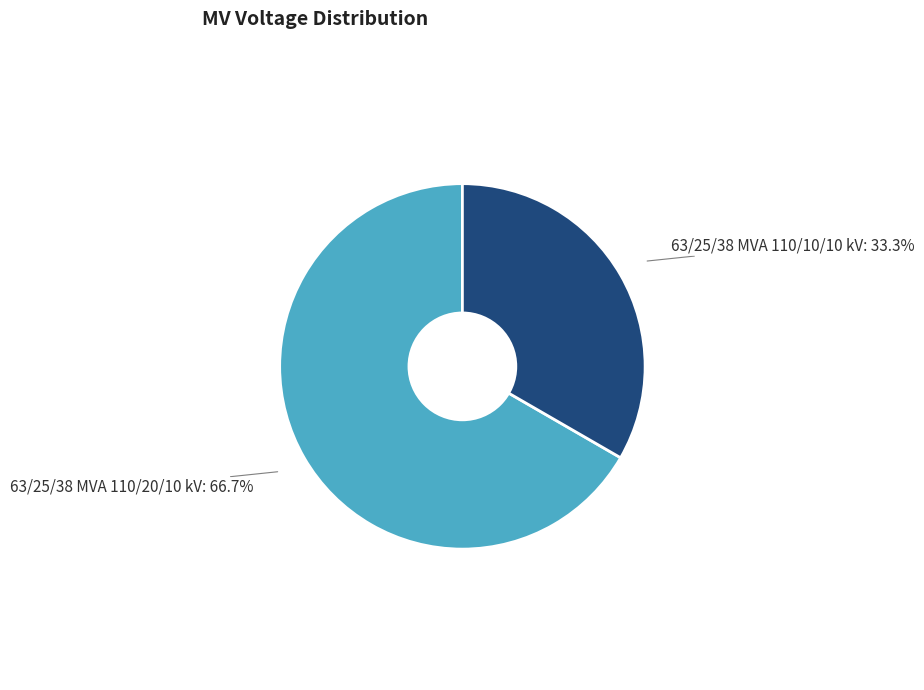

To the nearest percent, what is the combined percentage of 63/25/38 MVA 110/10/10 kV and 63/25/38 MVA 110/20/10 kV?

100%